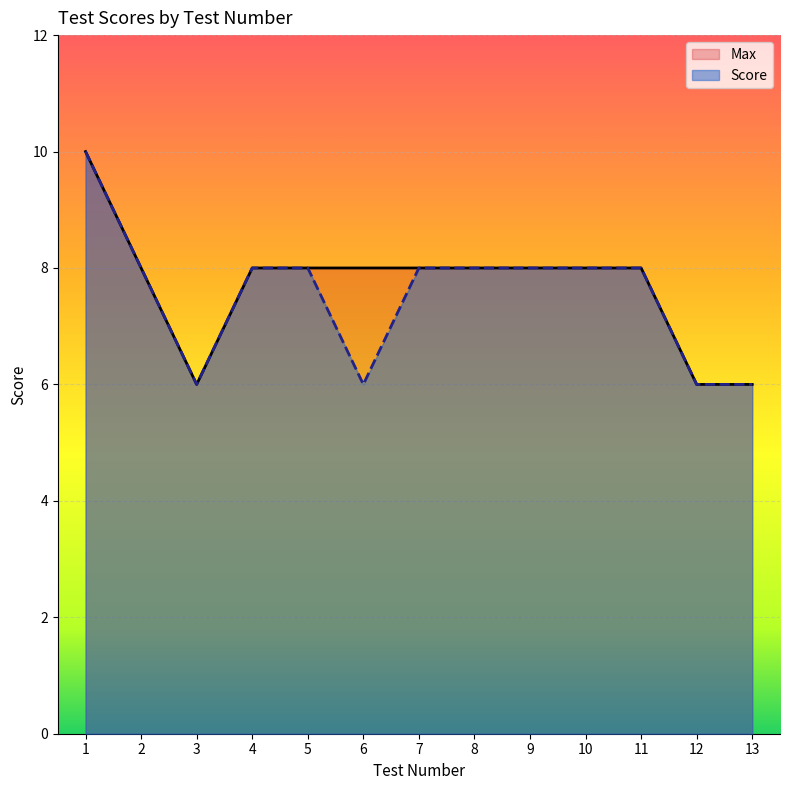

Rank the series by their average value, from lowest to highest.

Score, Max